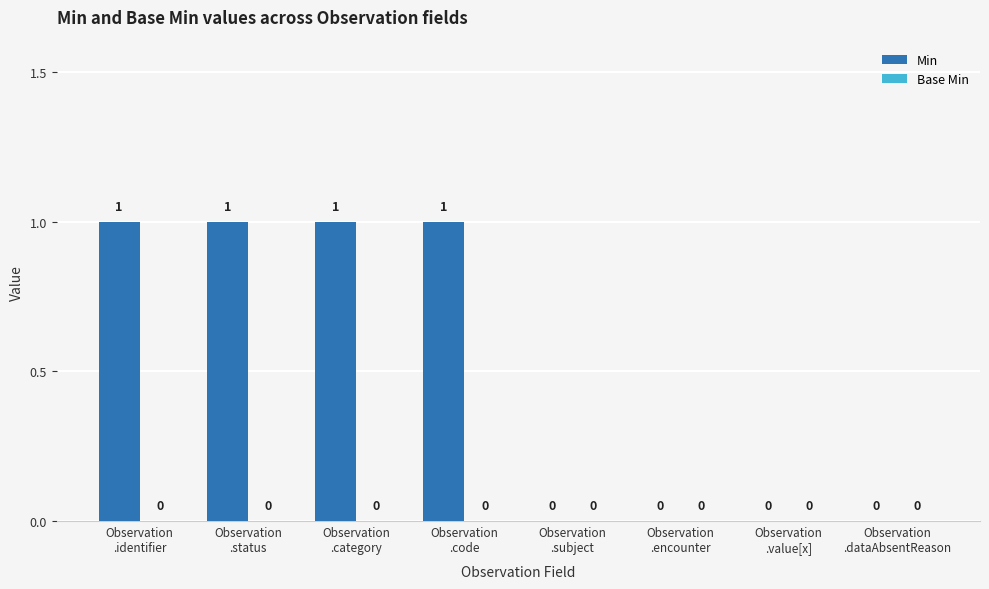

How many values are between 0 and 1?

8